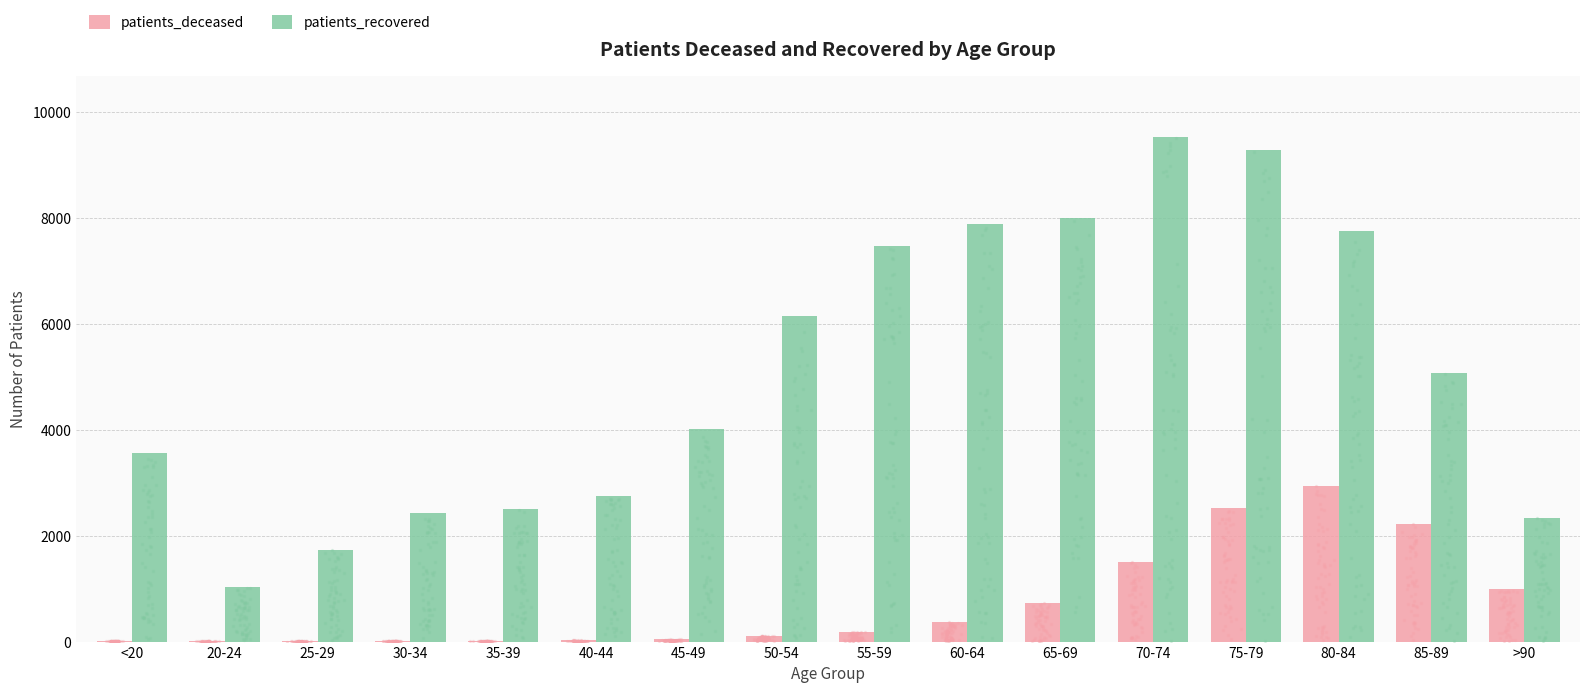

What is the total value across all series at 50-54?

6254